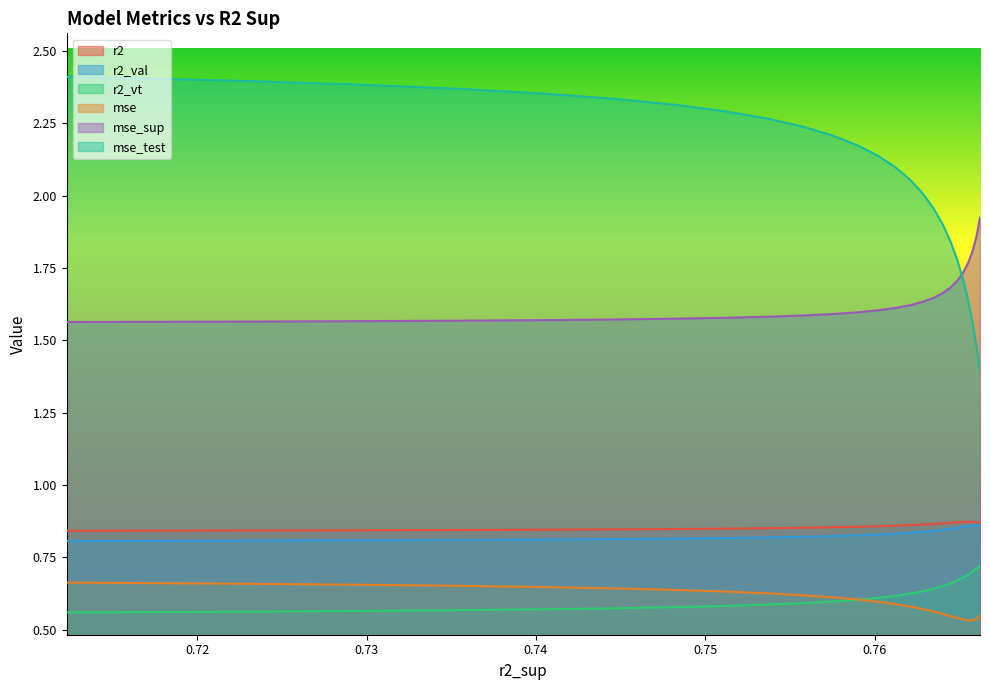

Does the chart display data point markers on the line(s)?

No